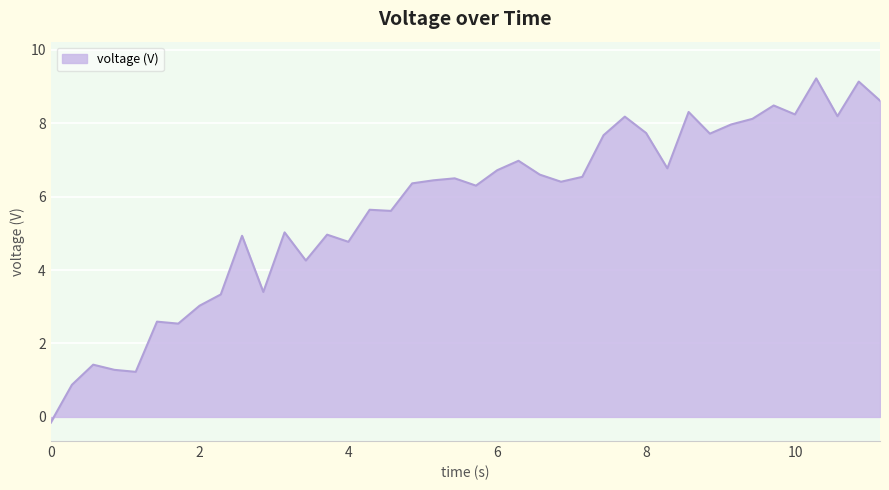

What is the greatest value displayed?

9.2